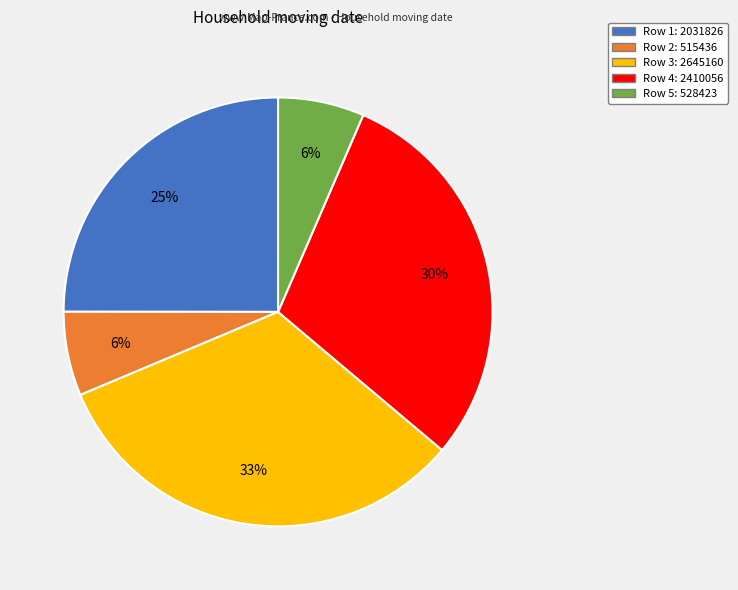

To the nearest percent, what is the average slice percentage?

20%